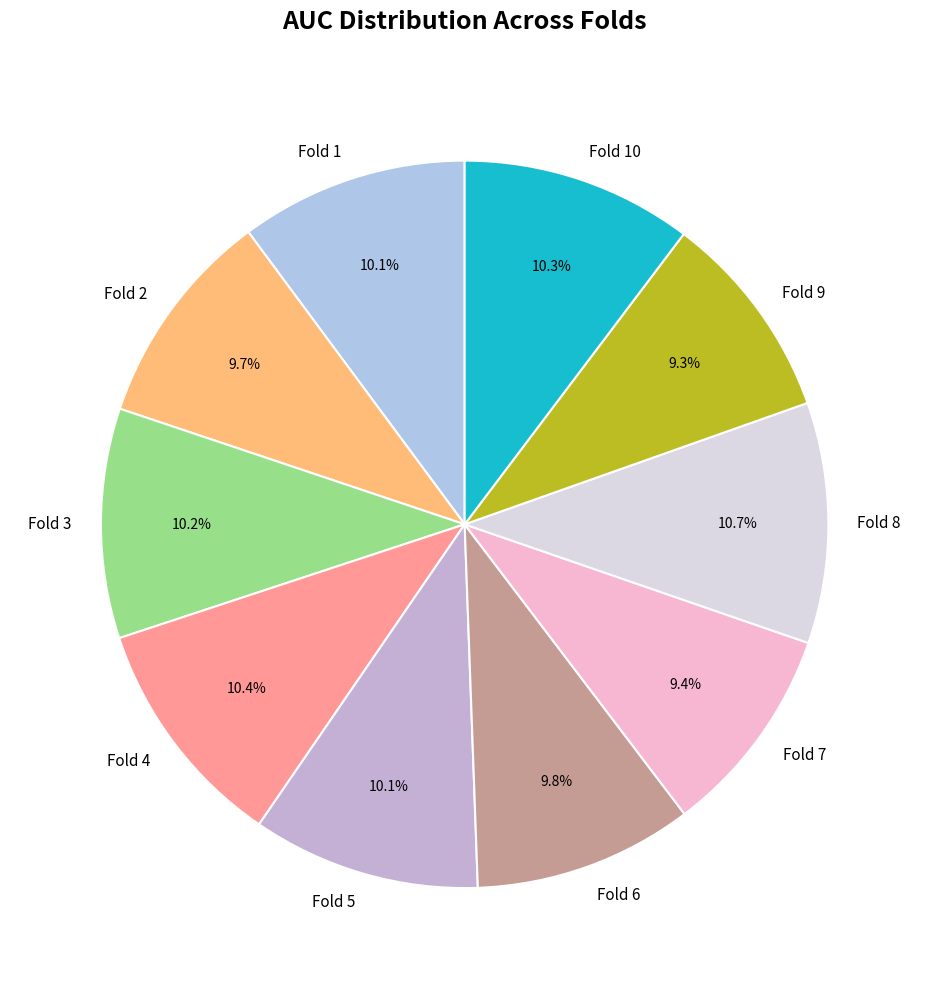

To the nearest percent, what portion does Fold 7 represent?

9%